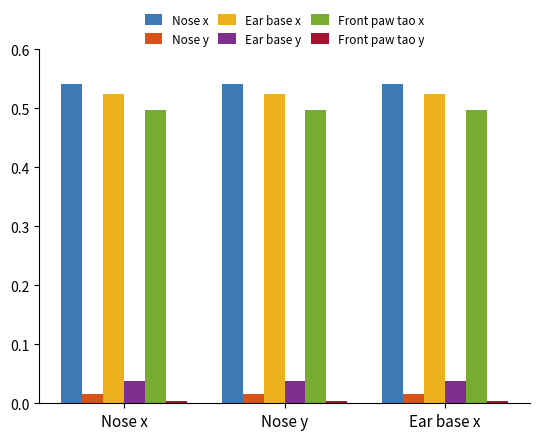

Is it true that Nose x equals 0.3 at Nose y?

False